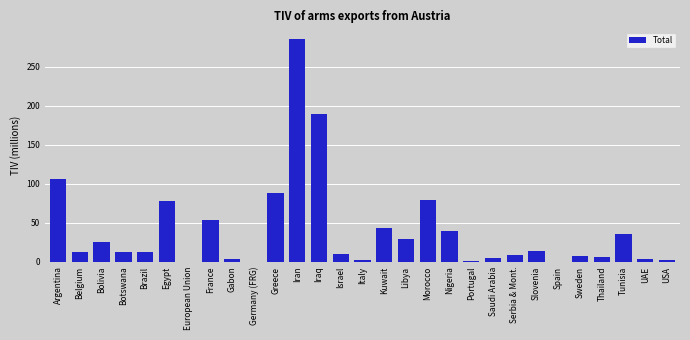

Which category has the highest value across all series?

Iran